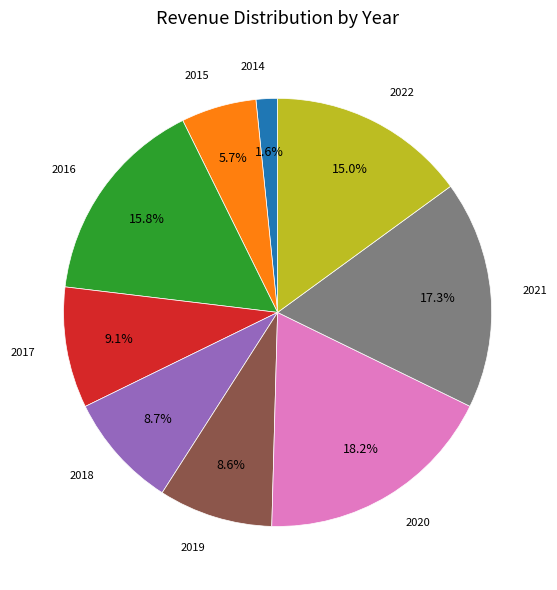

Is there a majority slice in this chart?

No